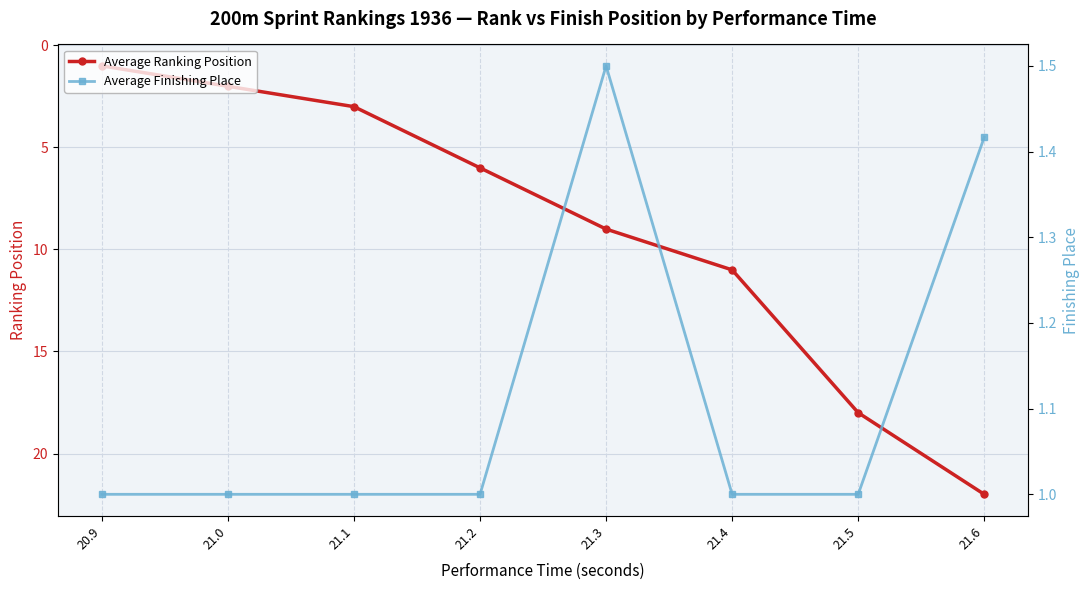

The Average Ranking Position series shows 18.0 at 21.5. True or false?

True